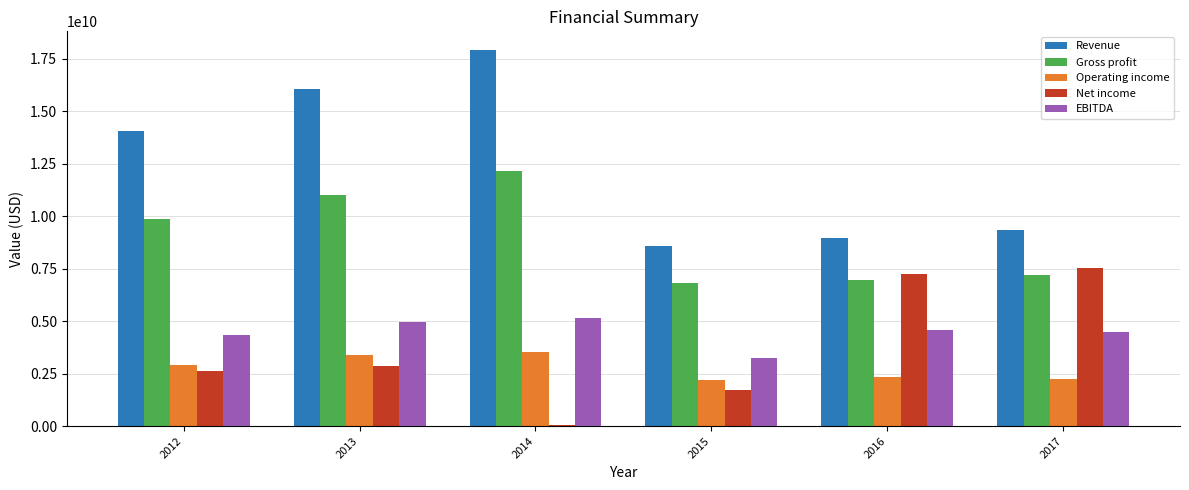

Count the number of data series in this chart.

5